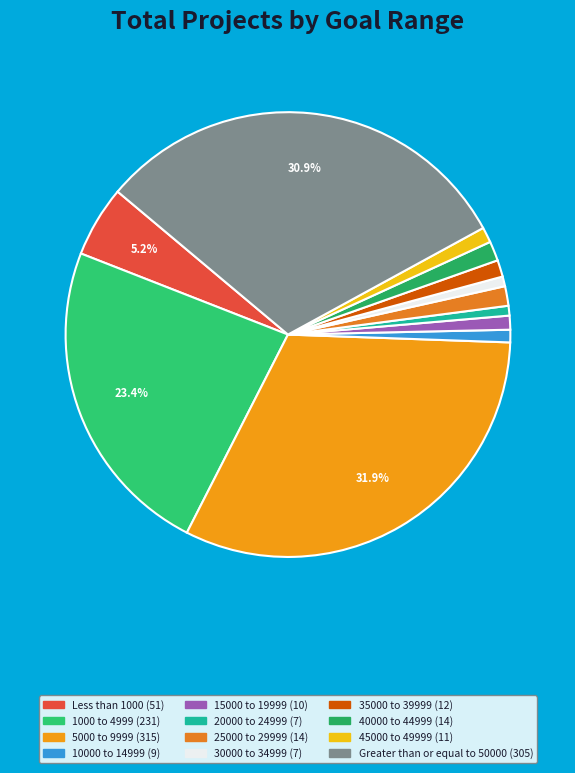

Does 45000 to 49999 account for over 50% of the chart?

No